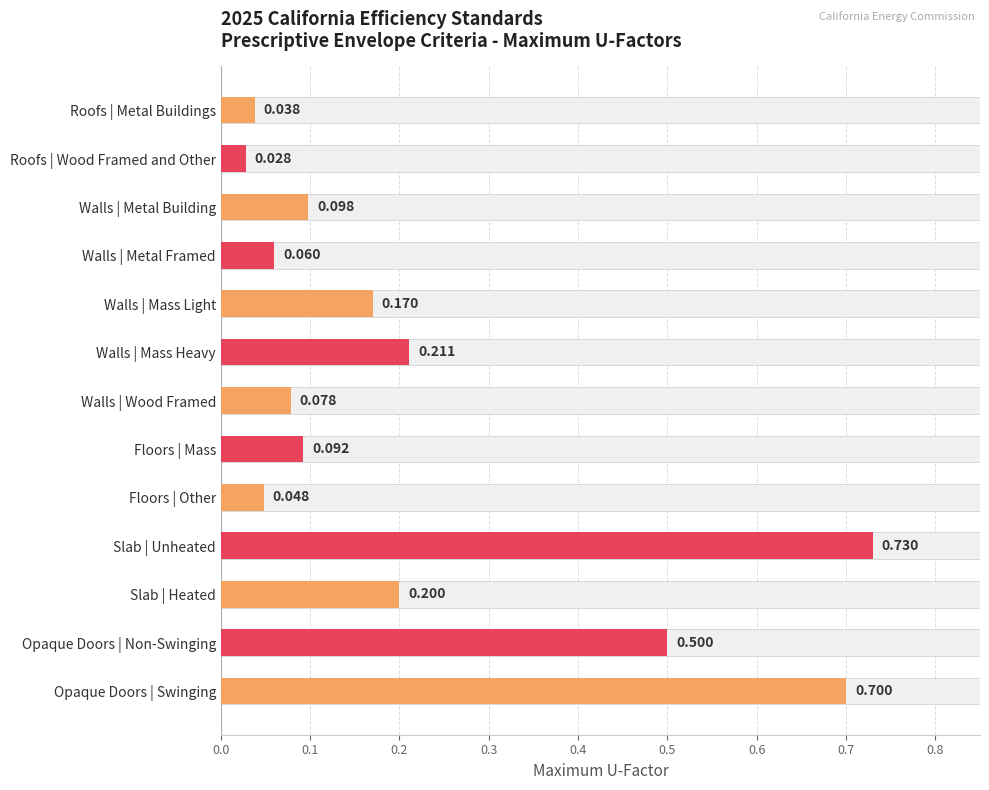

The chart shows a value of 1.1 at Opaque Doors | Swinging. True or false?

False